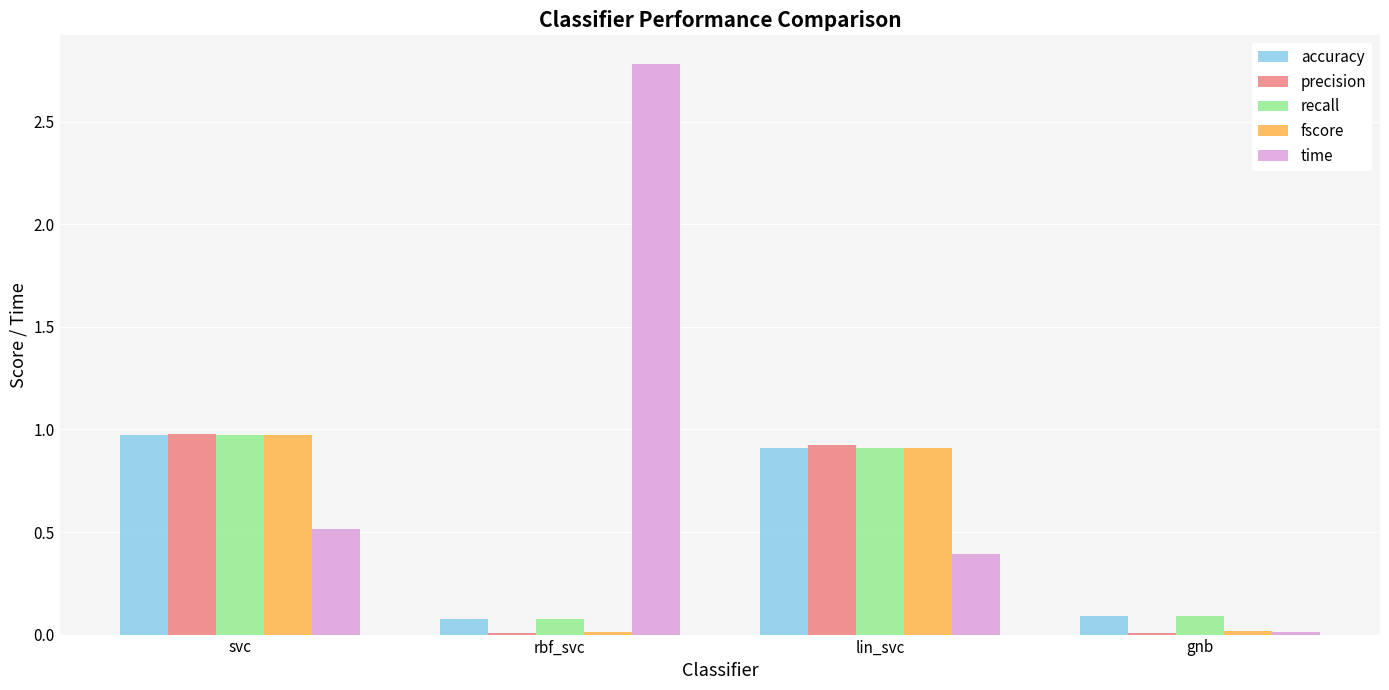

What are all the series names shown in the legend?

accuracy, precision, recall, fscore, time